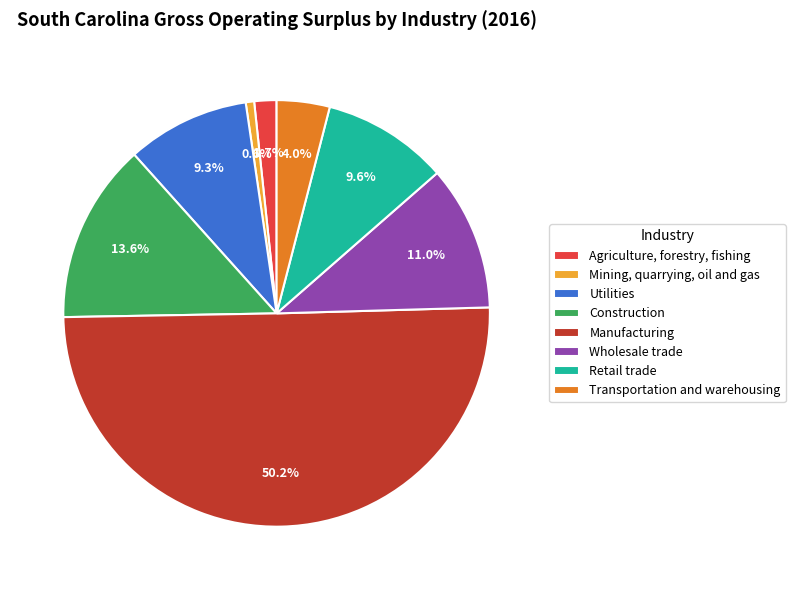

To the nearest percent, what is the difference between the largest and smallest slice percentages?

50%